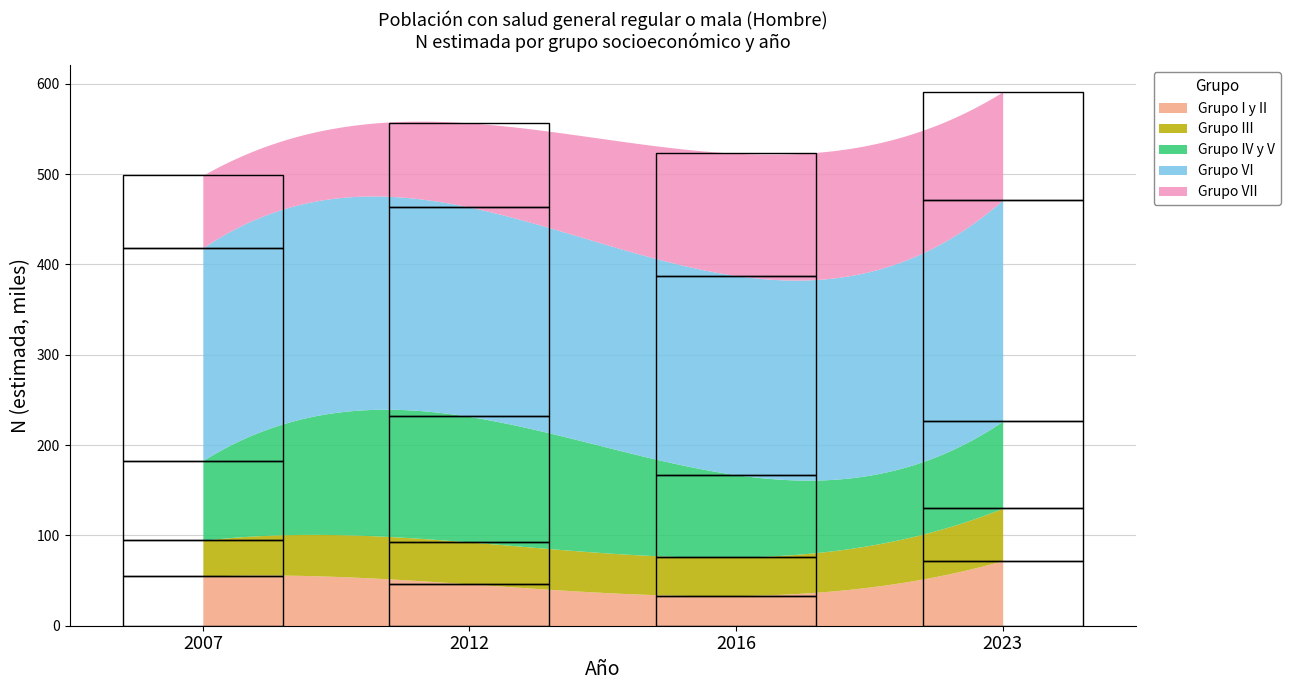

What is the difference between the highest and lowest values at 2016?

187096